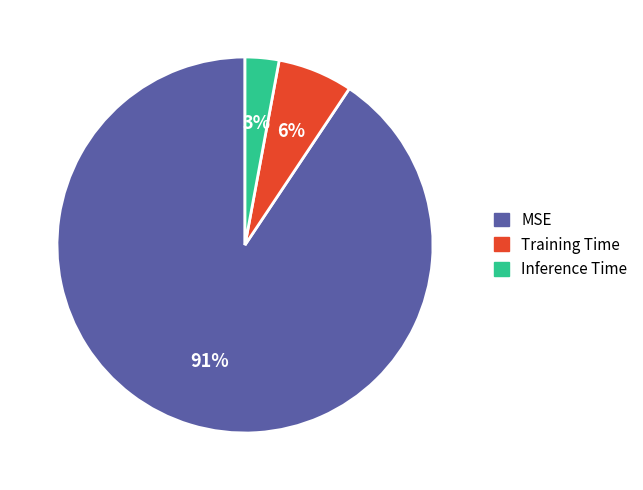

Which category has the smallest portion of the pie?

Inference Time